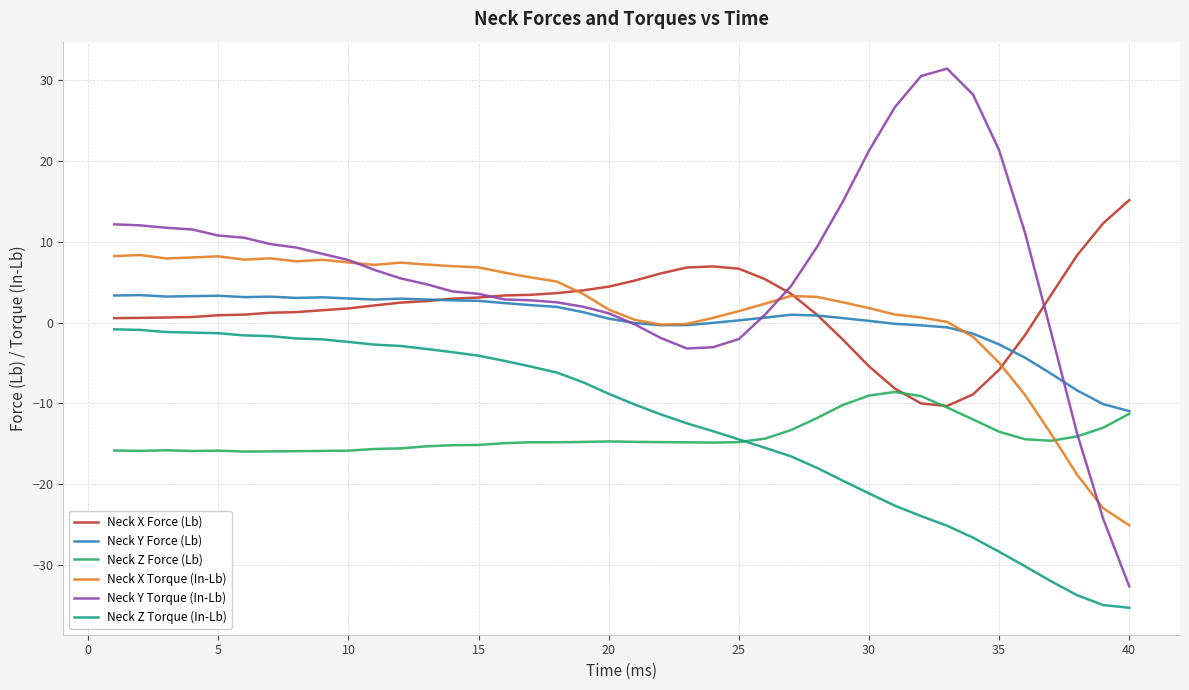

What is the minimum value for Neck X Force (Lb)?

-10.3